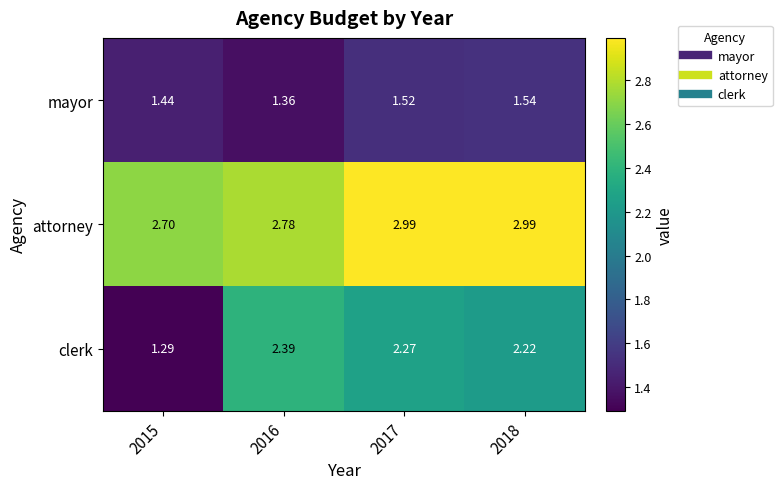

Which series has the largest total across all categories?

attorney